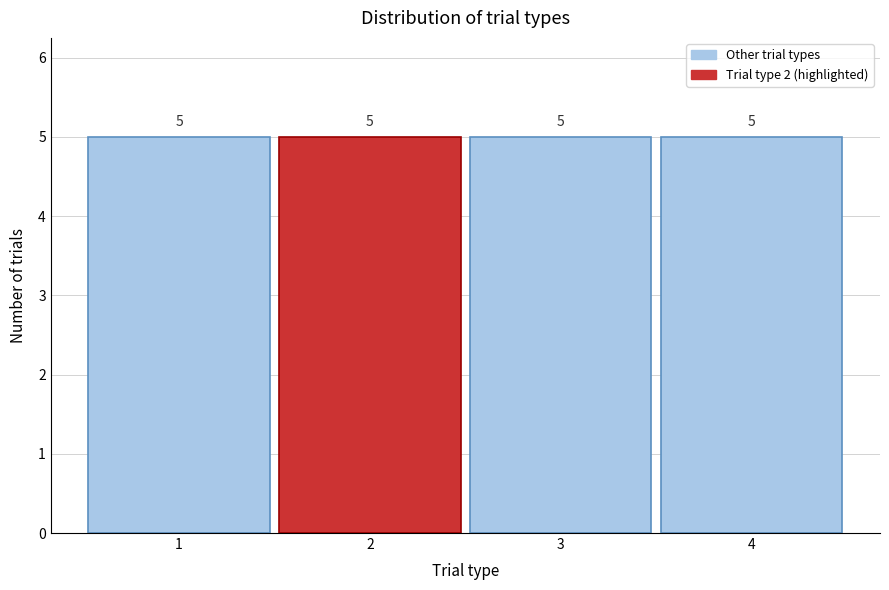

What is the height of the bar covering 2.5 to 3.5 on the x-axis?

5